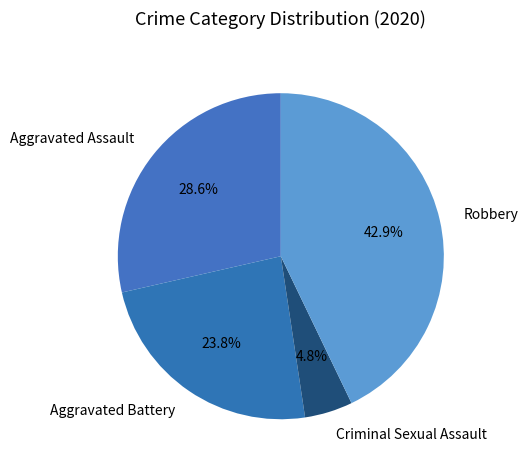

To the nearest percent, what is the average slice percentage?

25%